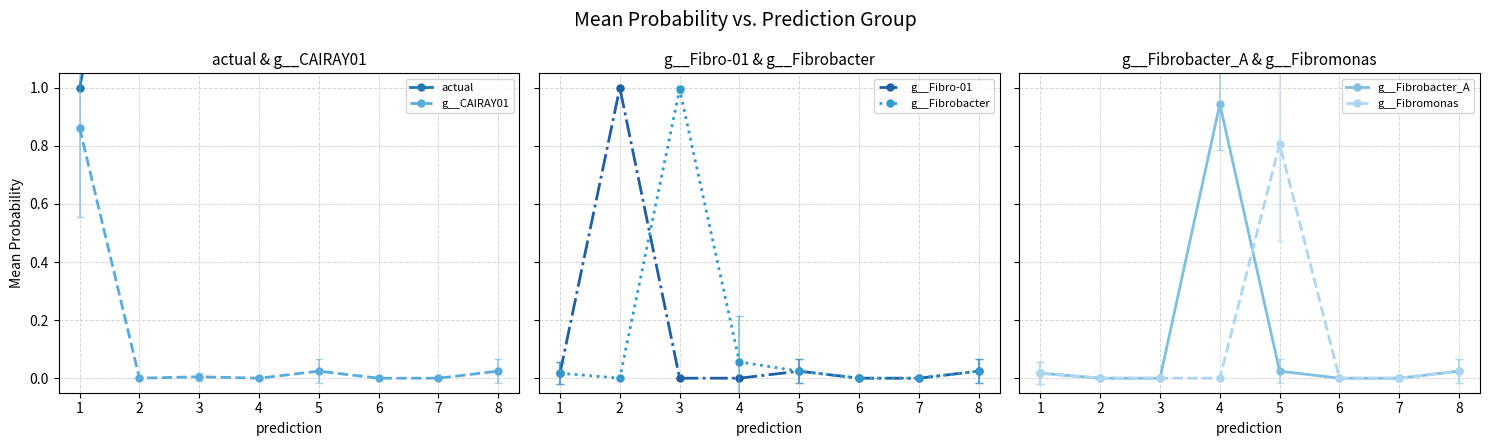

True or false: g__CAIRAY01 and g__Fibro-01 cross at least once.

True